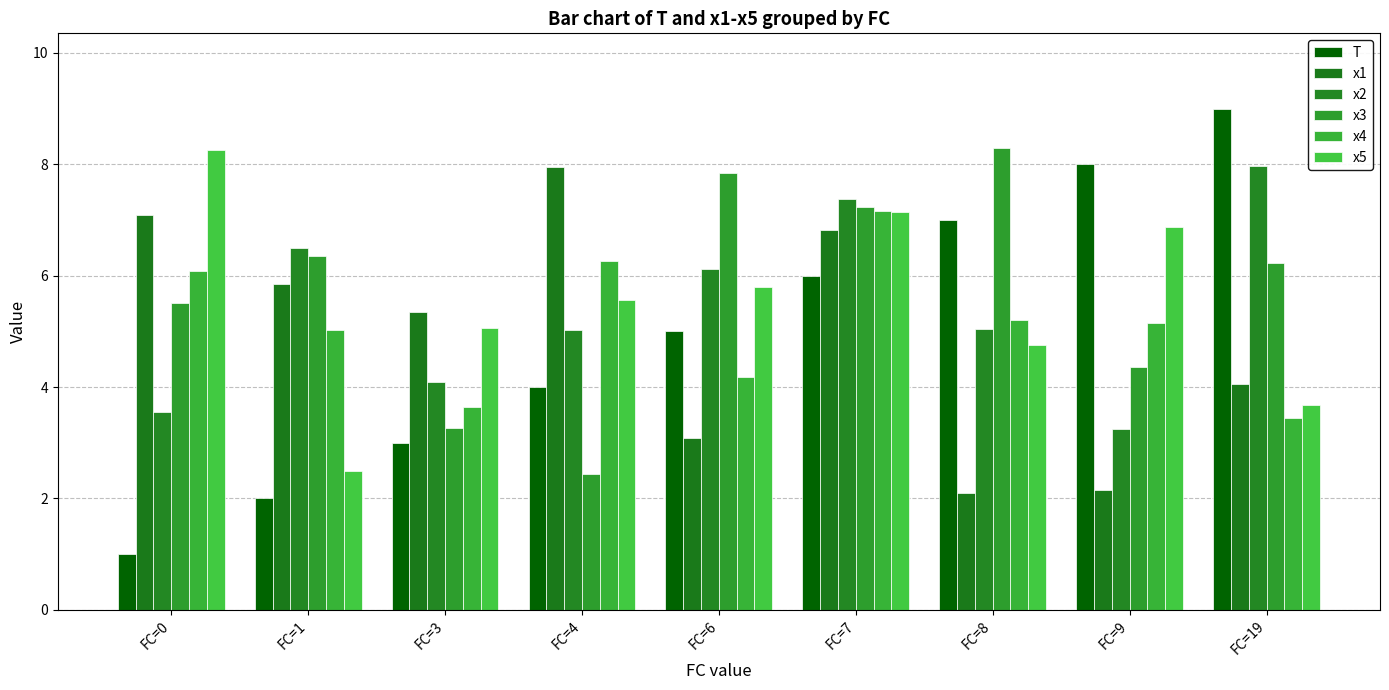

At which label does T reach its minimum?

FC=0